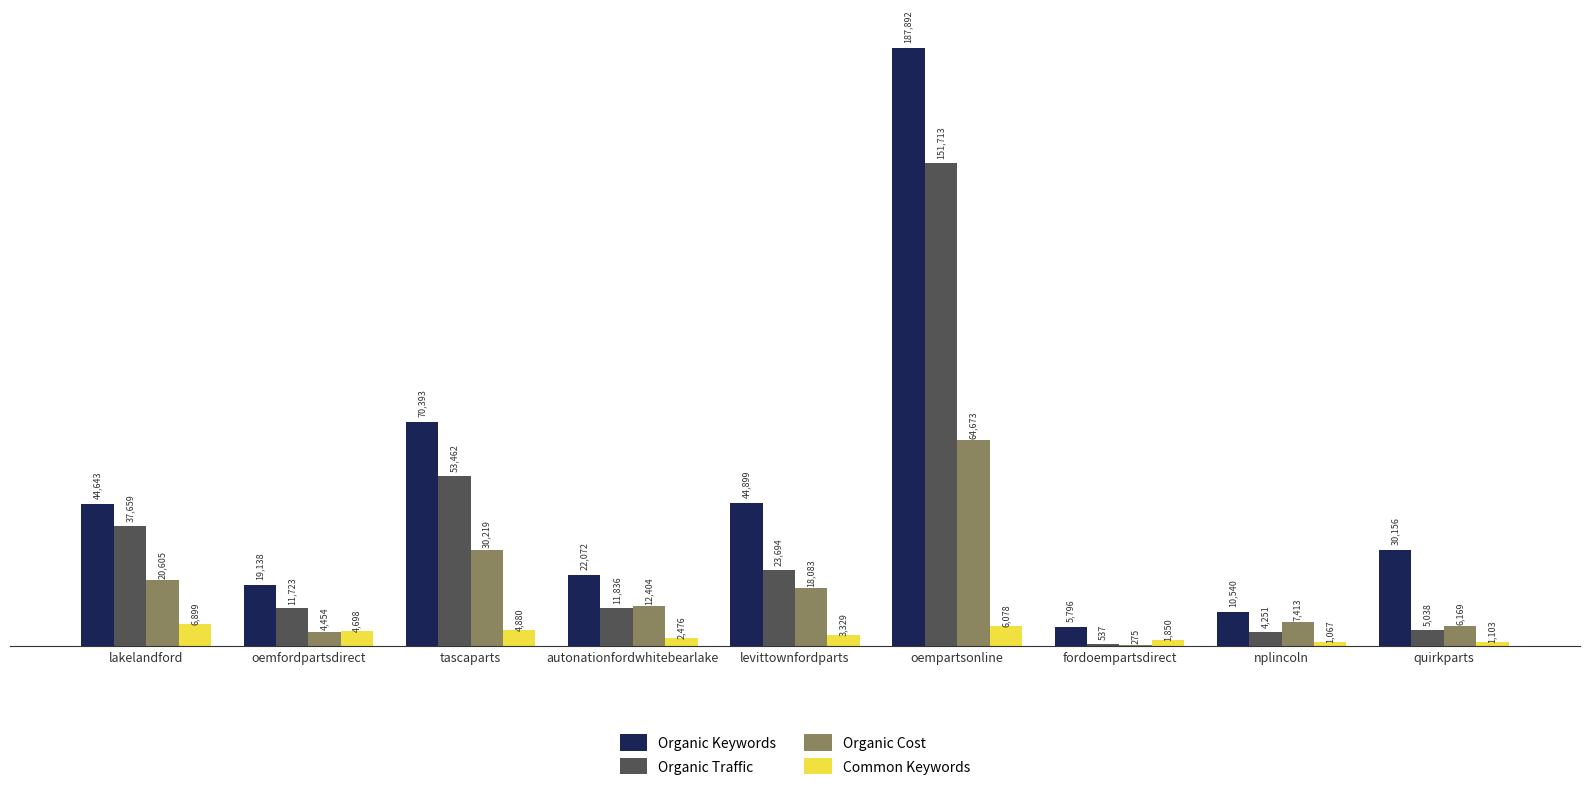

Which series has the largest total across all categories?

Organic Keywords